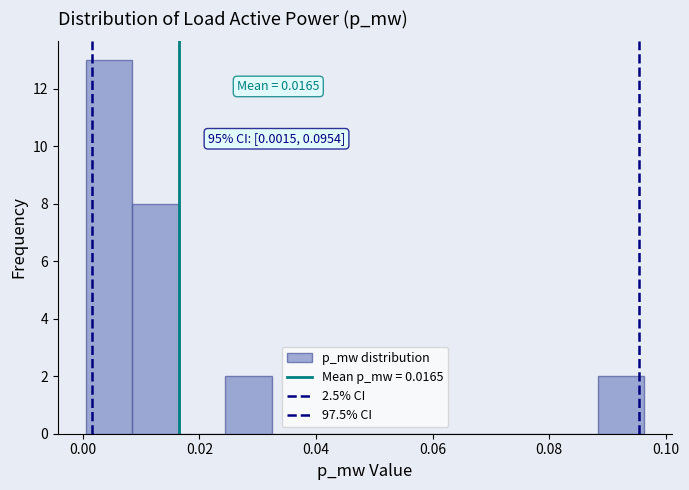

Around what value on the x-axis is the tallest bar? Give the approximate position of its centre, as read against the axis.

0.004